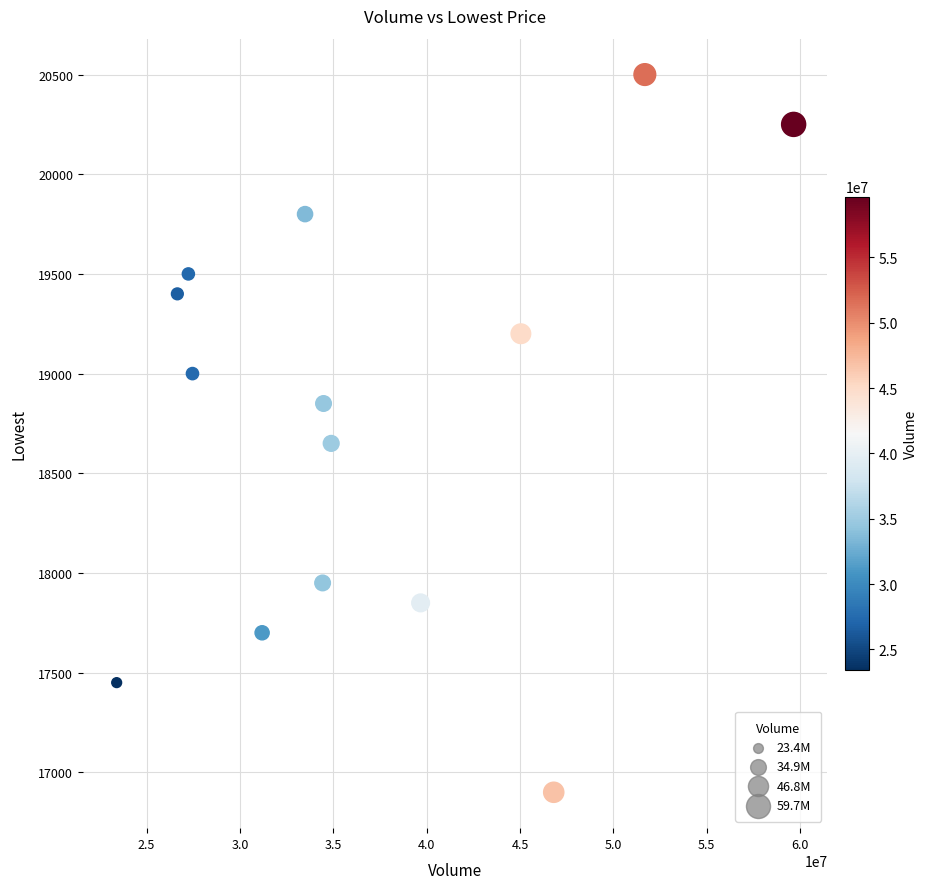

What is the range of X values (max minus min)?

36260000